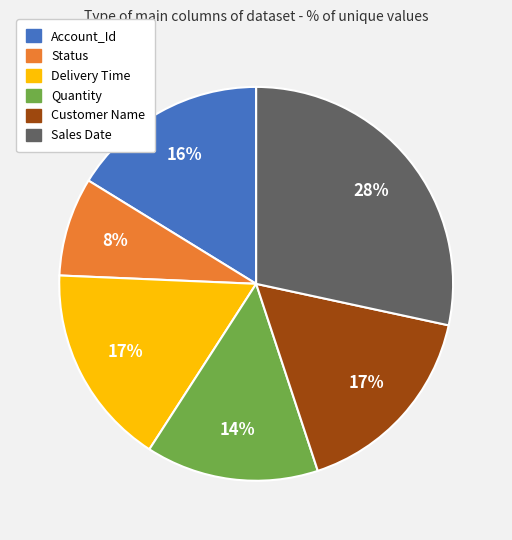

What percentage is the Customer Name slice, to the nearest percent?

17%